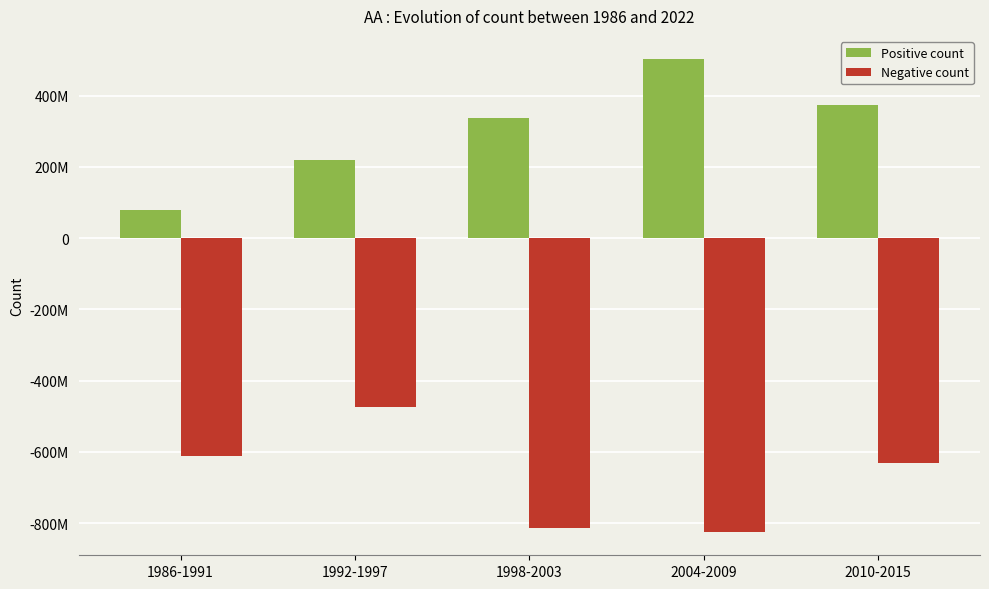

What are all the series names shown in the legend?

Positive count, Negative count